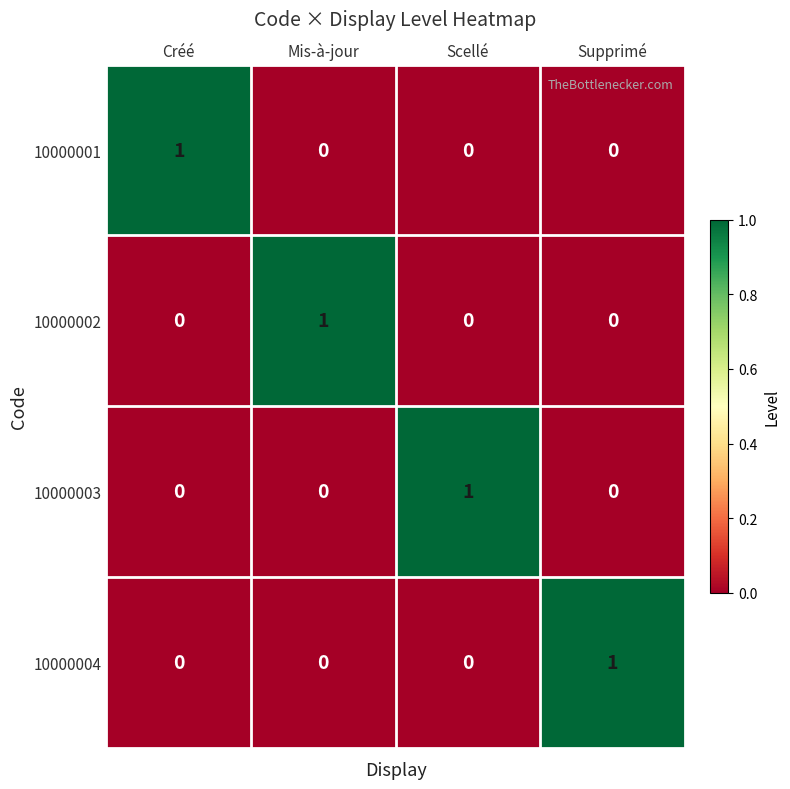

How many distinct data groups are displayed?

4